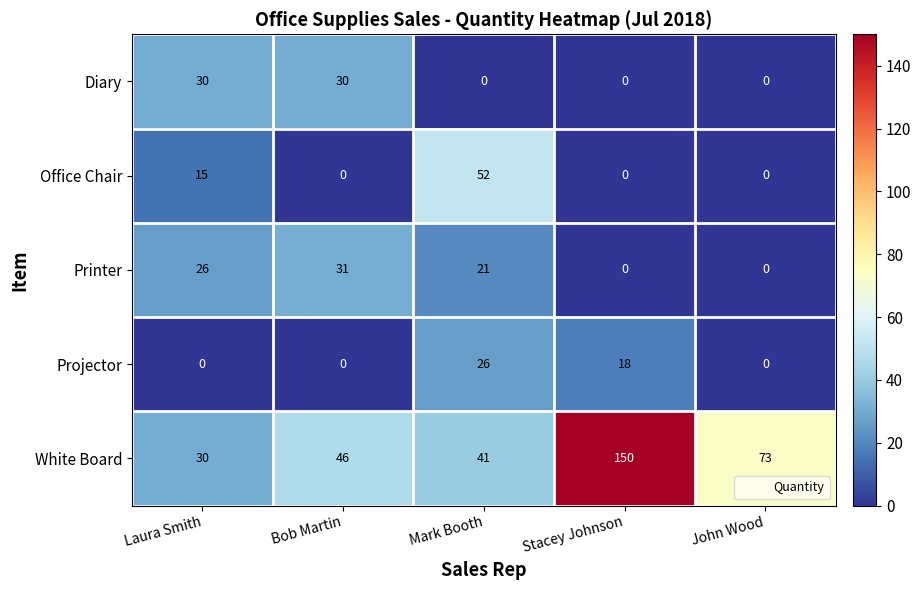

Which series has the largest total across all categories?

White Board